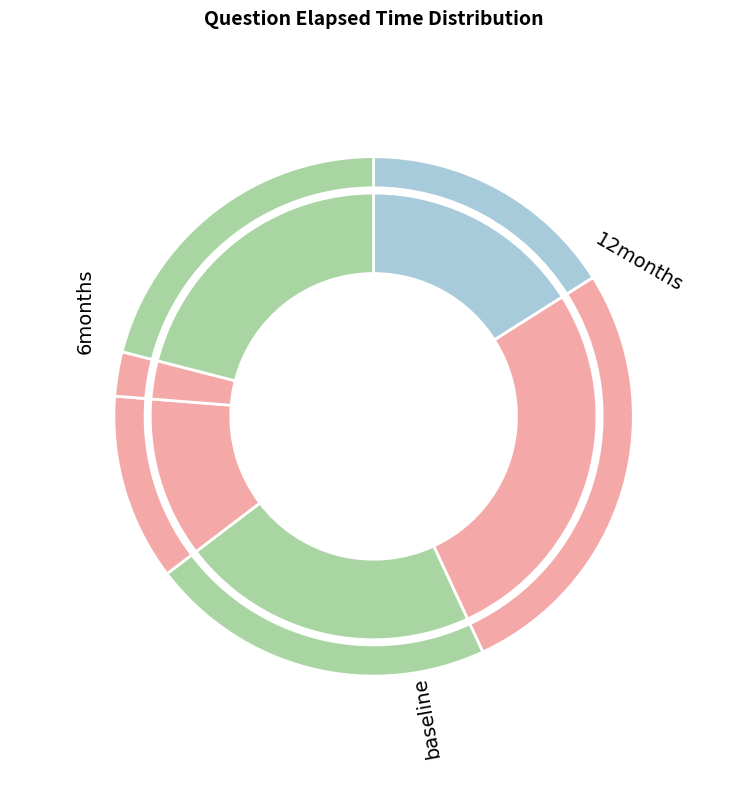

To the nearest percent, what is the combined percentage of q3785 and q6731?

43%